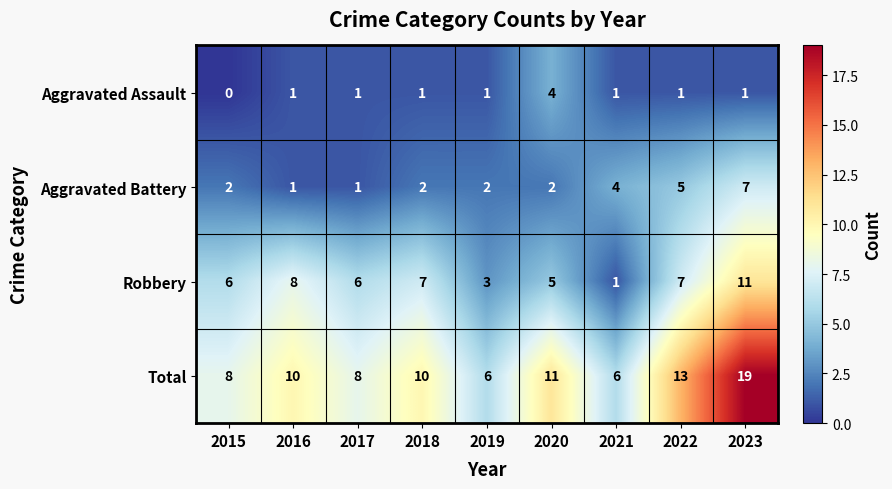

Is it true that Total equals 10 at 2016?

True